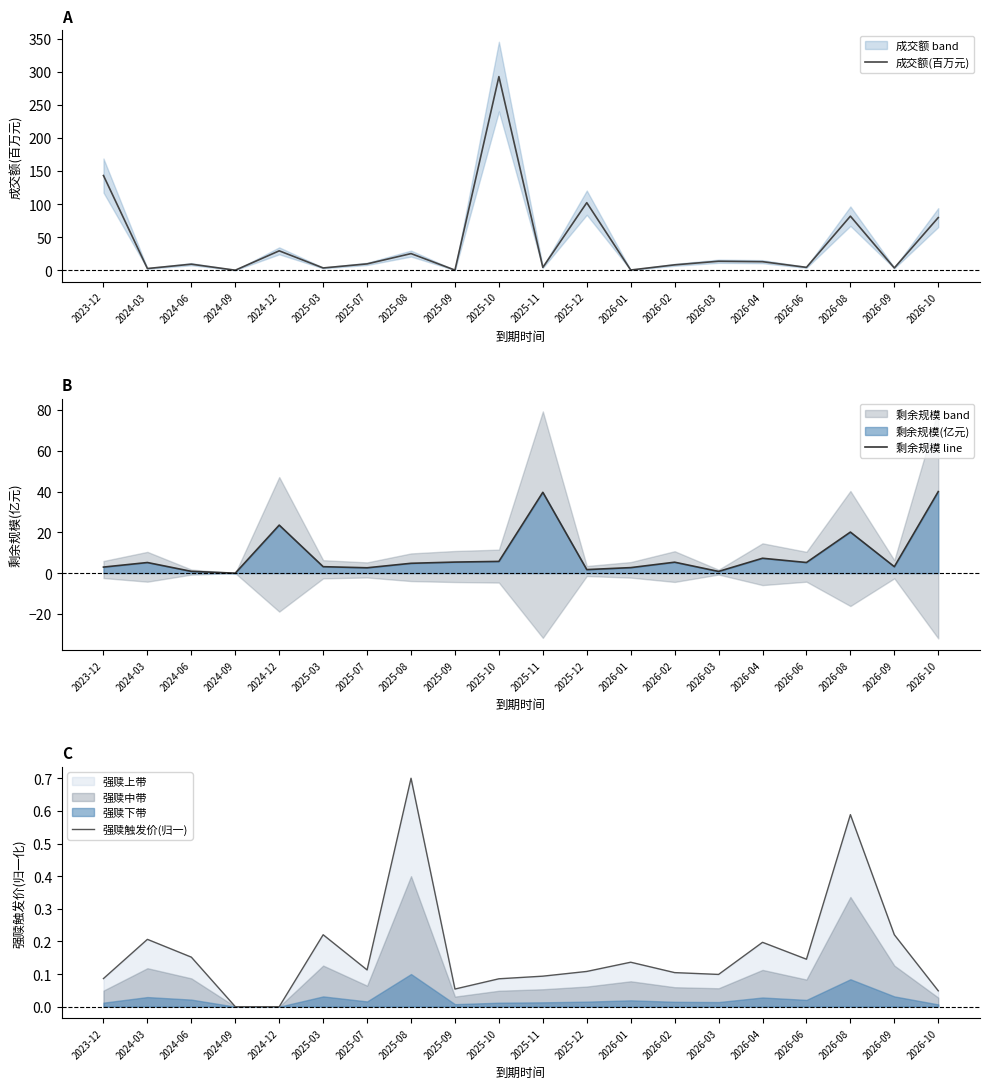

In 强赎触发价(归一), how many points are lower than both neighbors (excluding endpoints)?

4